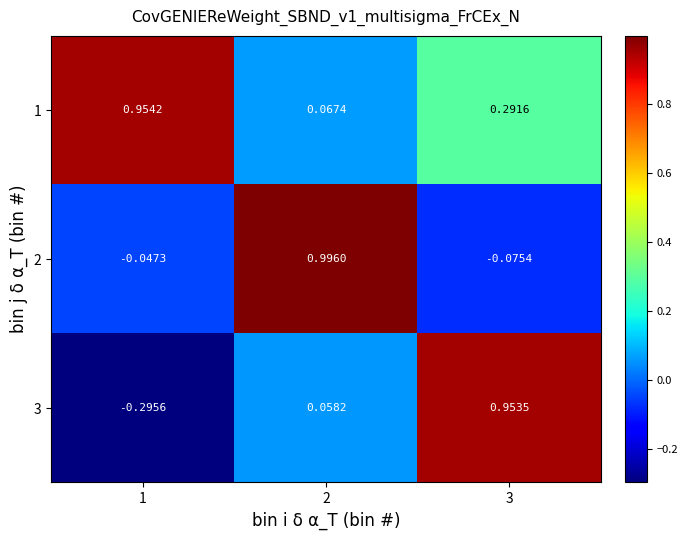

Which series has the largest total across all categories?

1